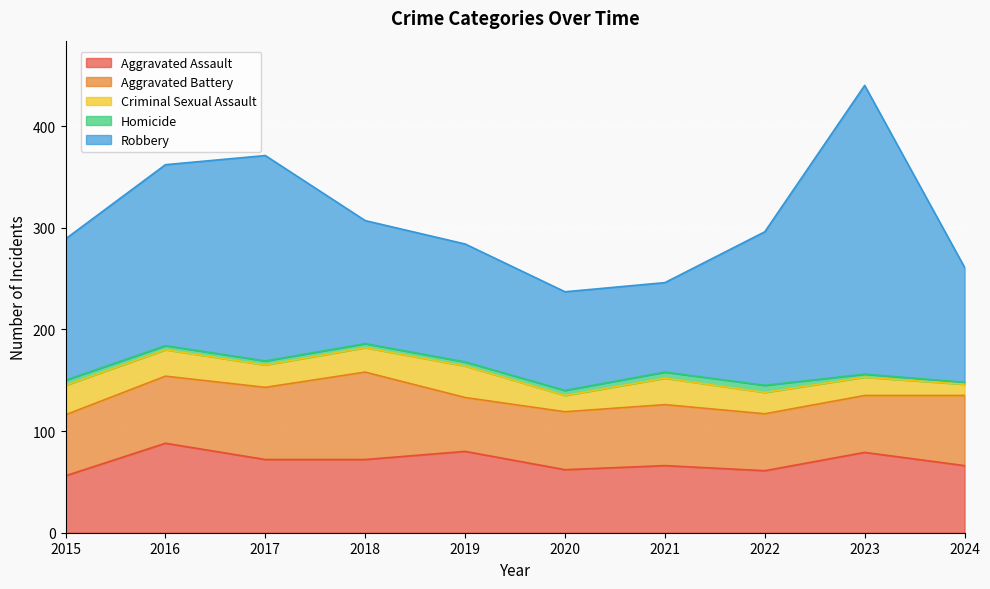

How many series are shown in this chart?

5